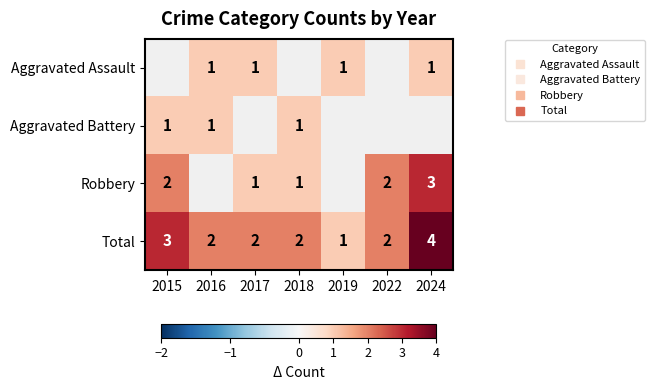

How many Total values are between 2 and 3?

5